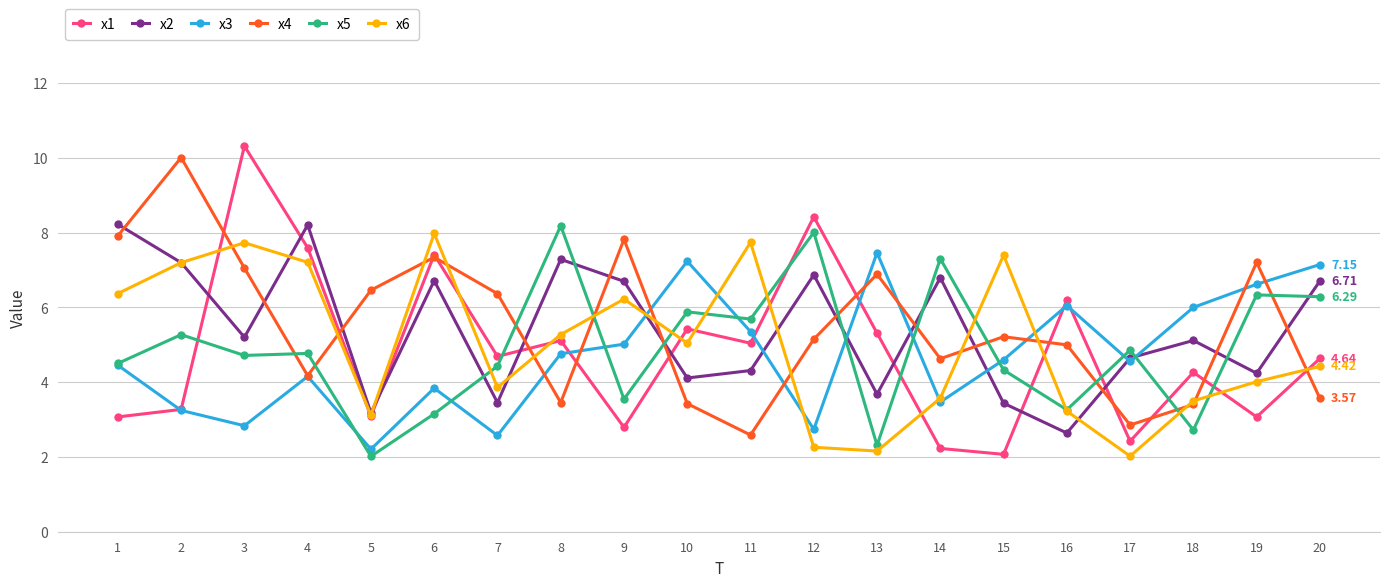

Is this an area chart (filled region under the line)?

No